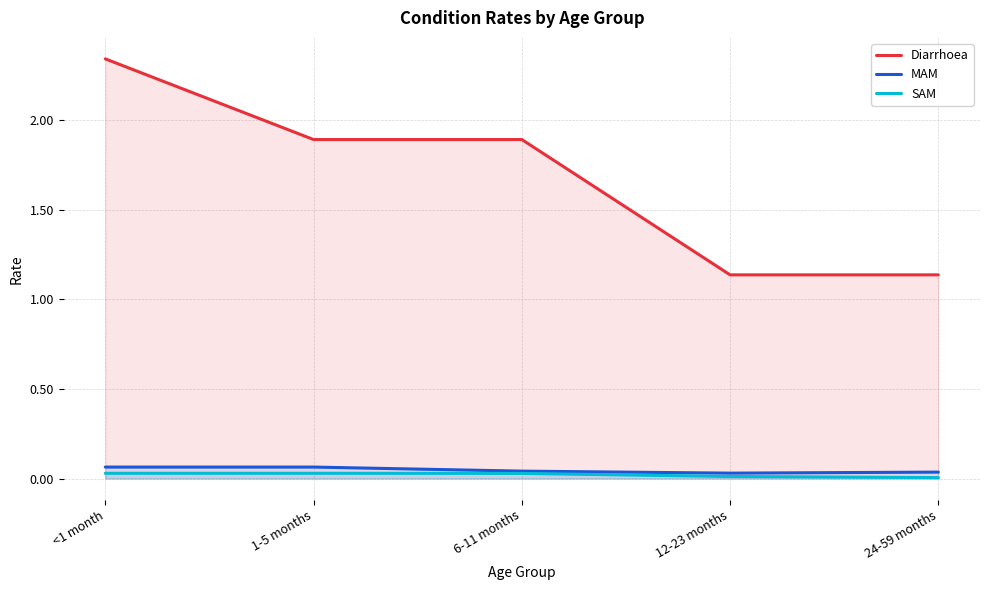

True or false: Diarrhoea has a value of 2.3 at <1 month.

True